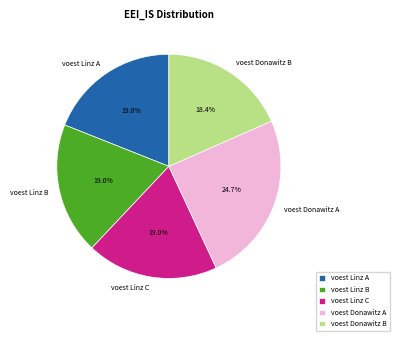

Count the number of slices in the pie.

5